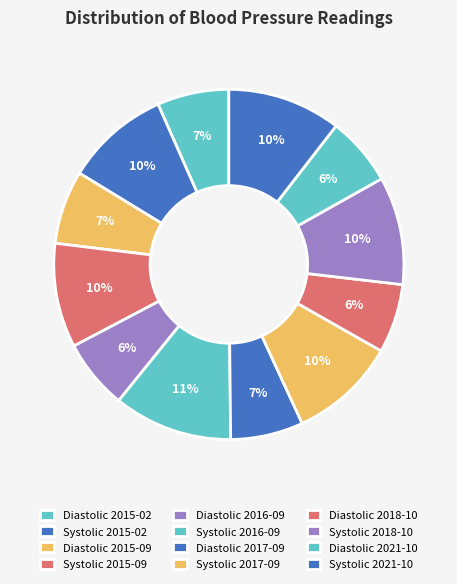

Which slice is the largest?

Systolic 2016-09